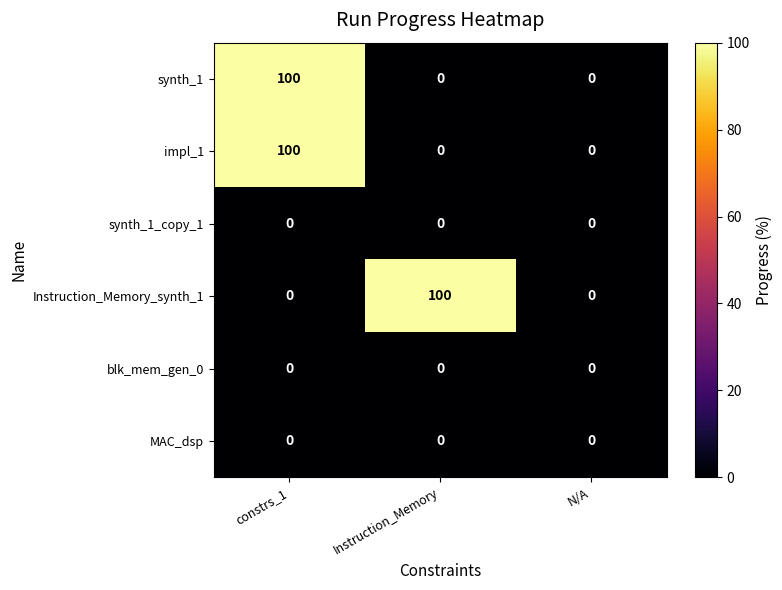

Count the number of categories in the chart.

3